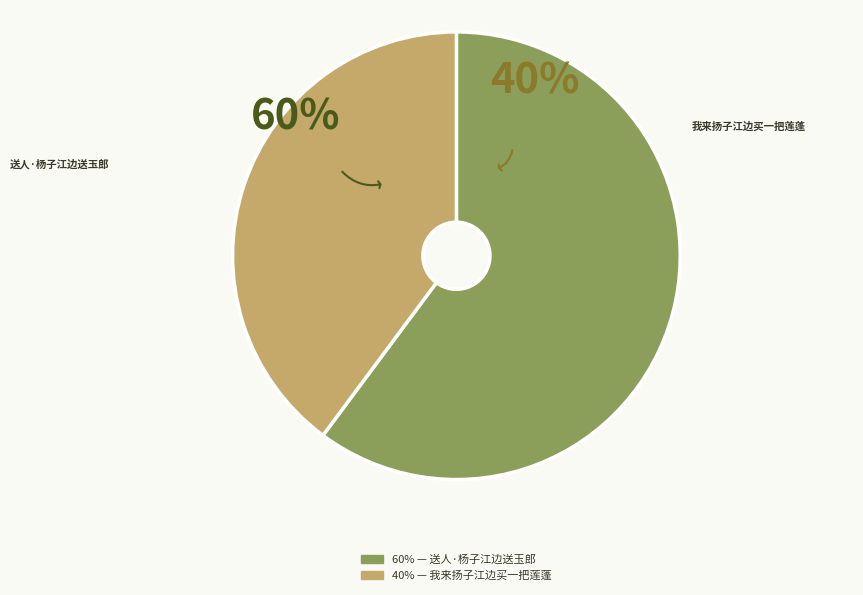

Is it true that 送人·杨子江边送玉郎 is 54% of the pie?

False